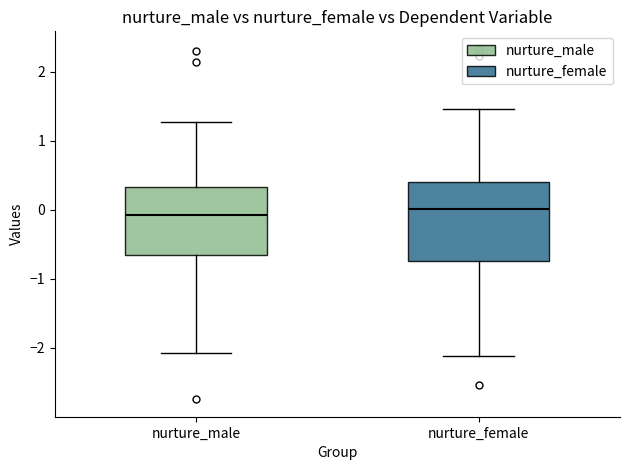

Reading left to right, transcribe this box plot: for each box, give where its median line is, the range the box spans, and where its two whiskers end, as read against the y-axis. The values are not printed on the chart, so give them approximately, as read against the axis.

nurture_male: median -0.1, box -0.7 to 0.3, whiskers -2.1 to 1.3
nurture_female: median 0.0, box -0.7 to 0.4, whiskers -2.1 to 1.5